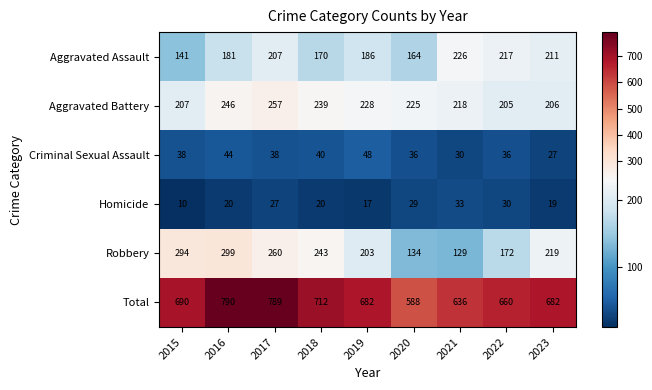

Which series changed the most between 2017 and 2021?

Total